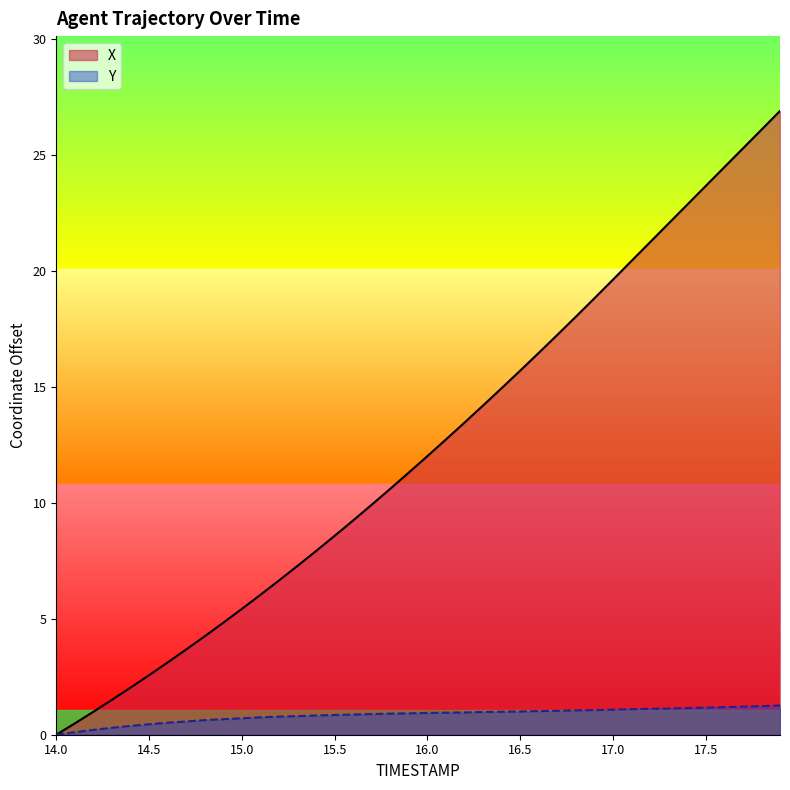

True or false: X and Y cross at least once.

False